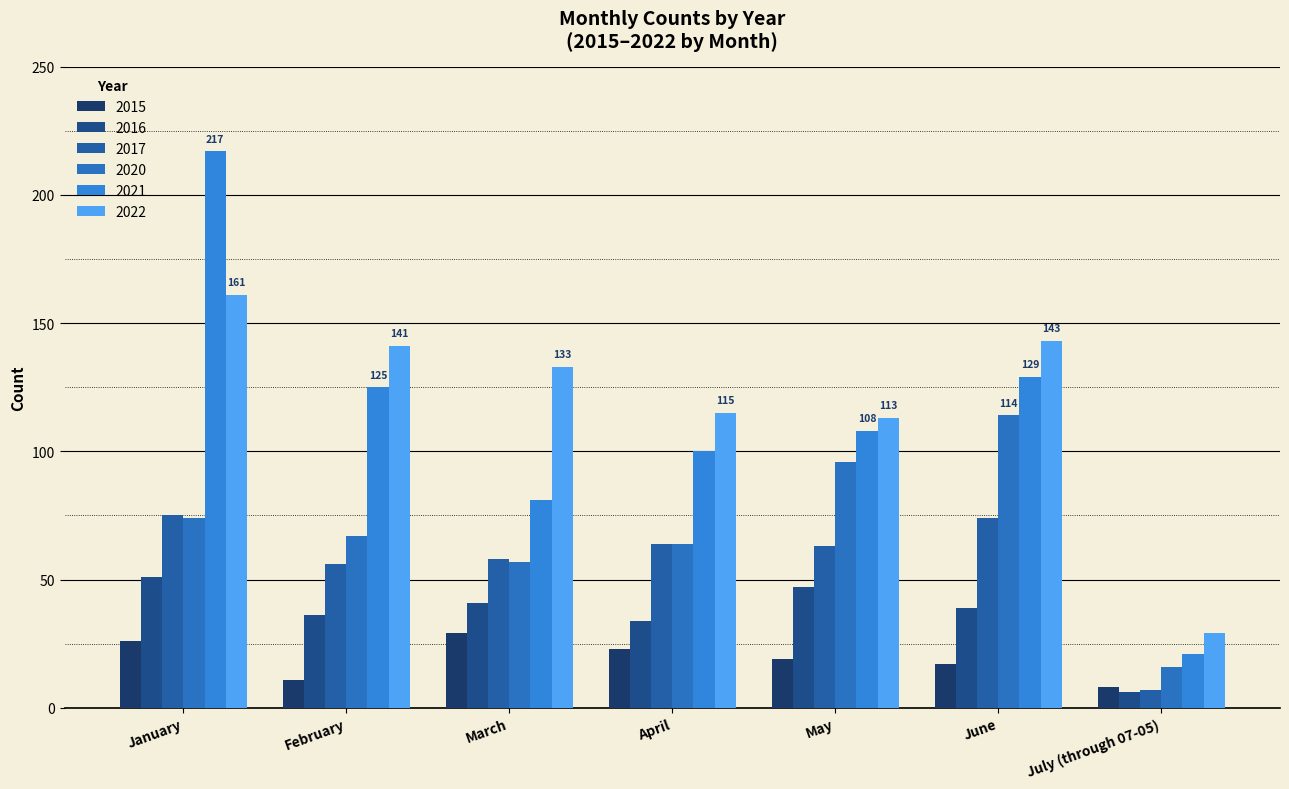

At which category is the sum across all series the highest?

January